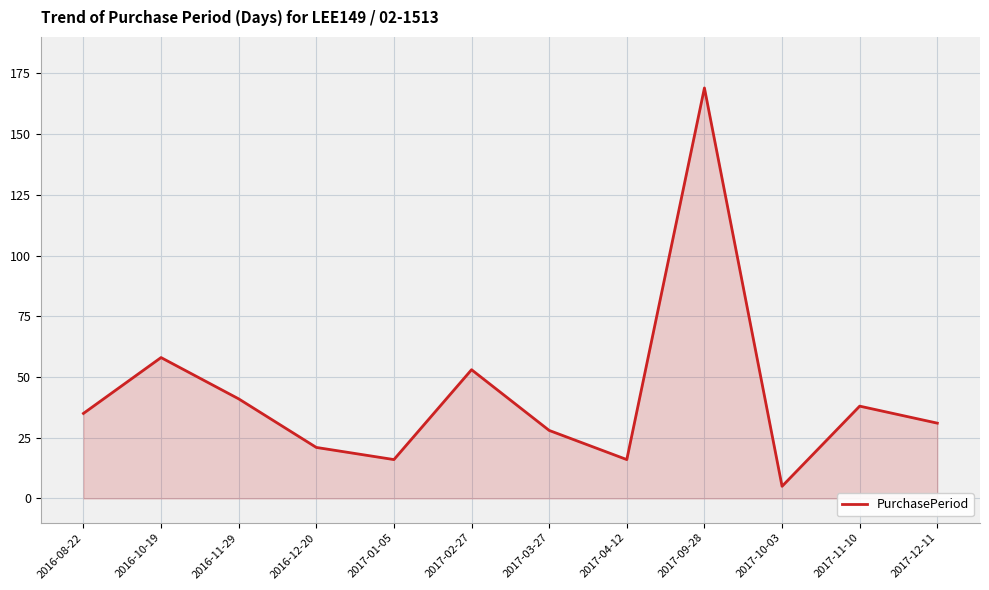

The value at 2016-11-29 is 41. True or false?

True